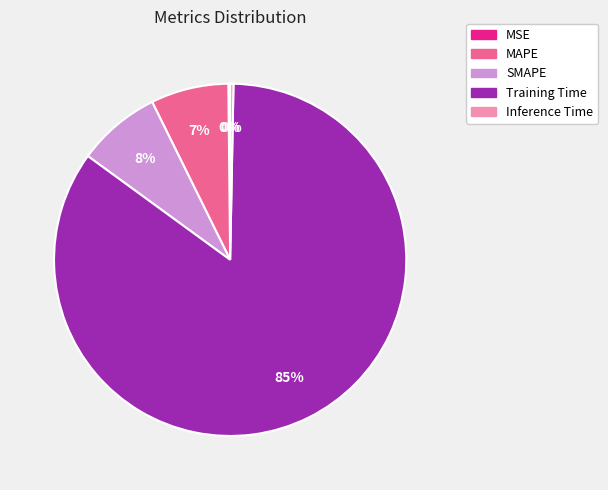

To the nearest percent, what is the difference between the MAPE and SMAPE slice percentages?

1%